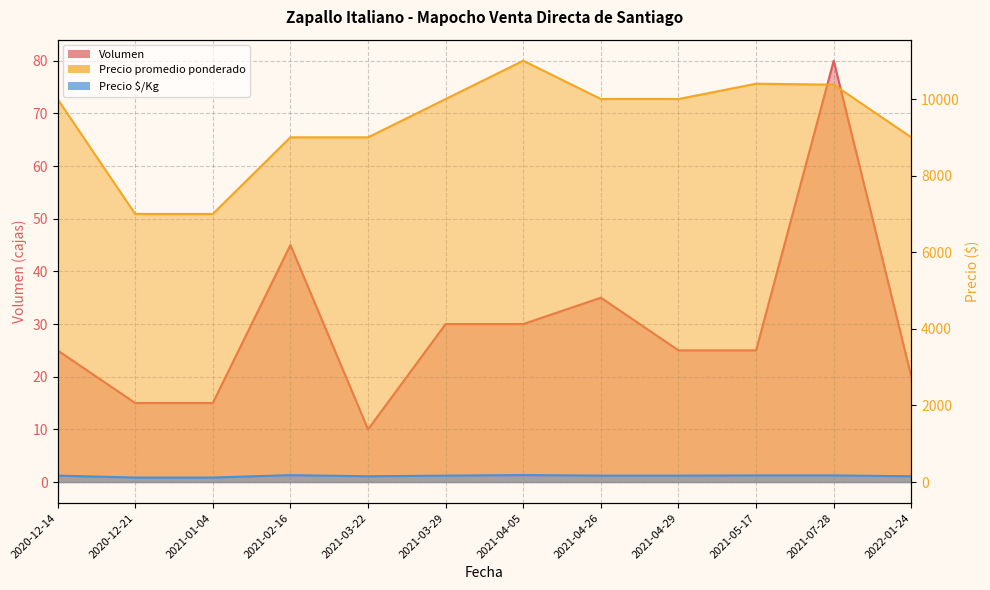

What is the approximate value of Precio $/Kg at 2022-01-24, to the nearest 5?

150